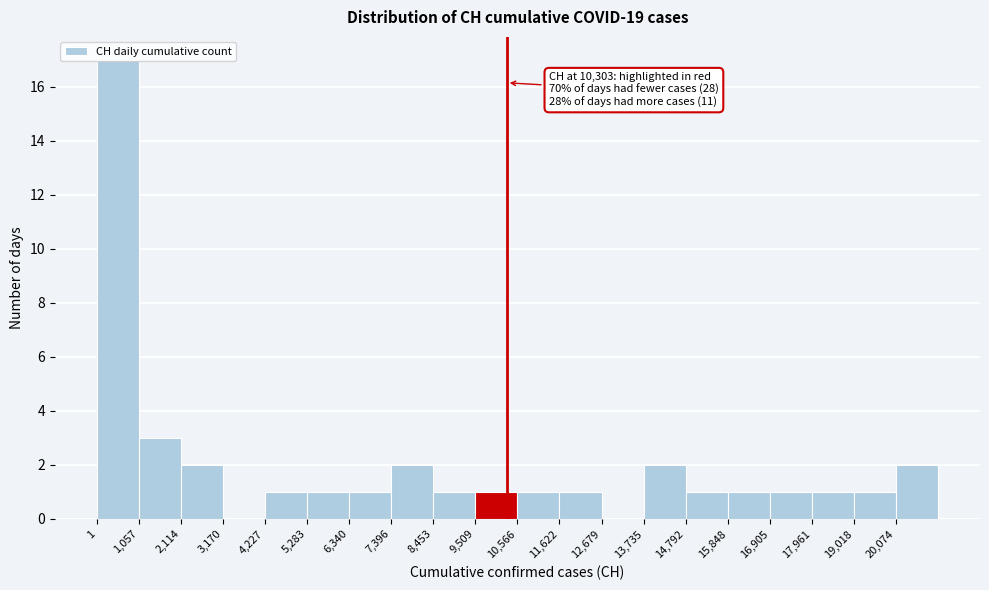

Which range on the x-axis has the tallest bar?

0 to 1000